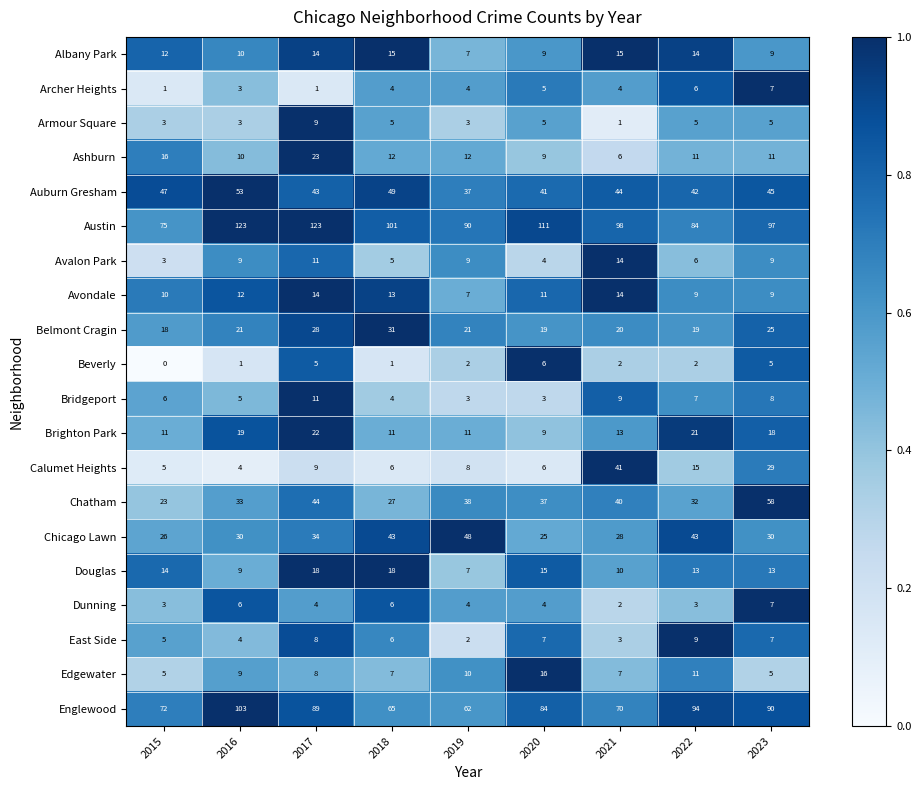

What is the spread (max minus min) of values at 2021?

97